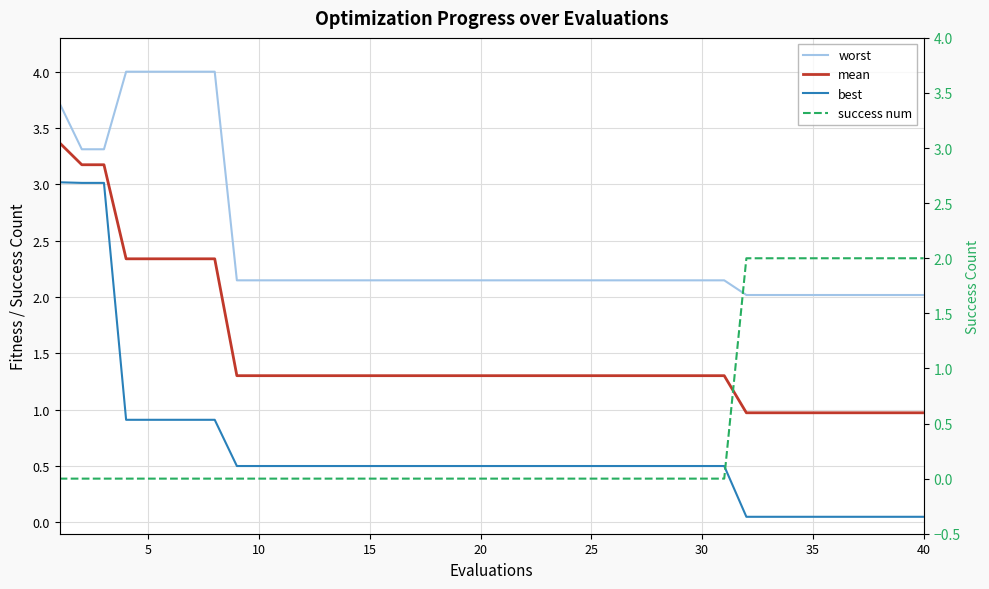

What are all the series names shown in the legend?

worst, mean, best, success num